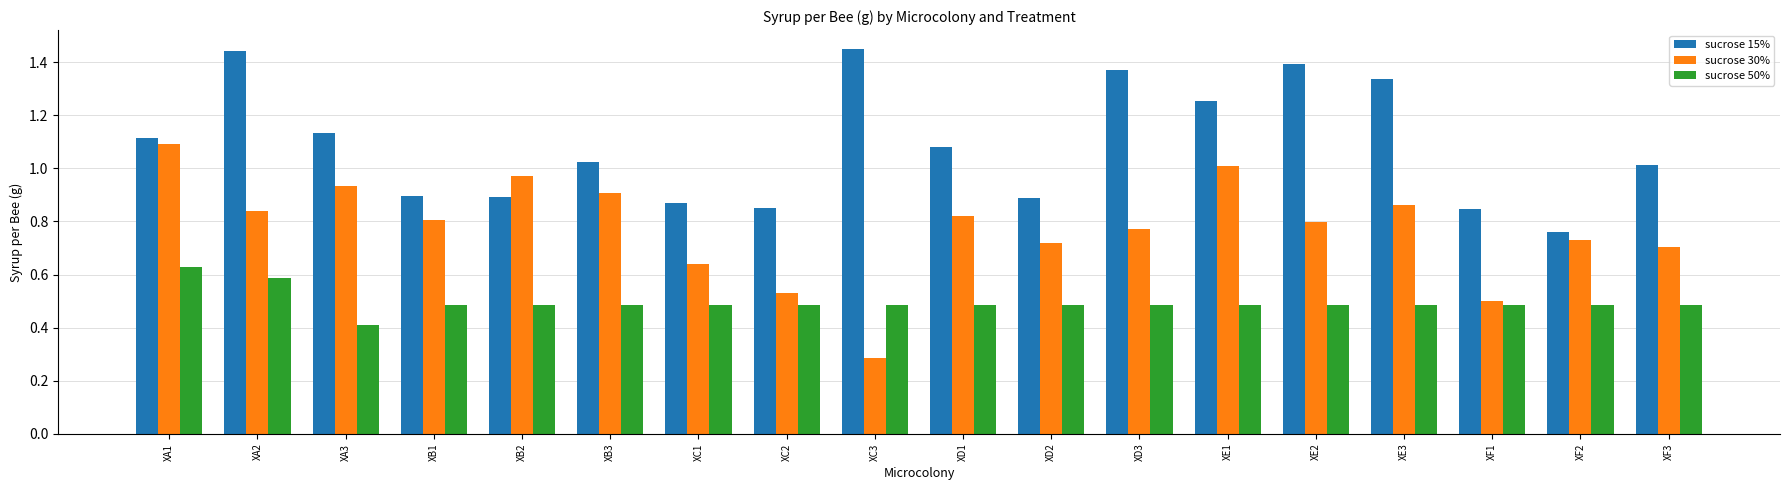

The sucrose 50% series shows 0.4 at XA1. True or false?

False